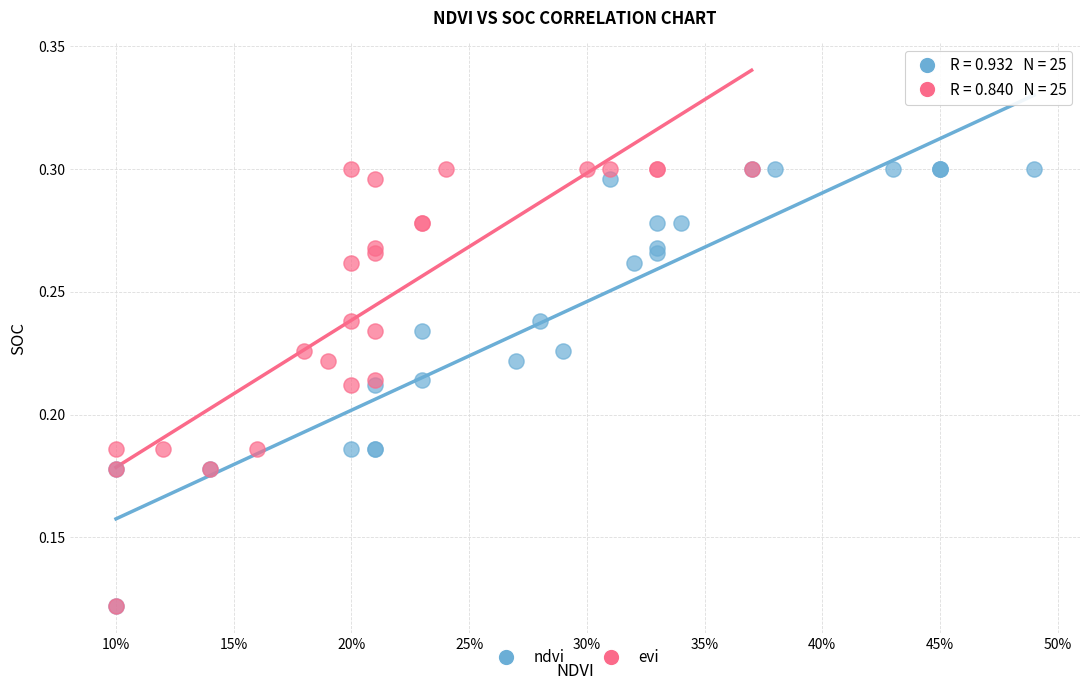

What are all the series names shown in the legend?

ndvi, evi